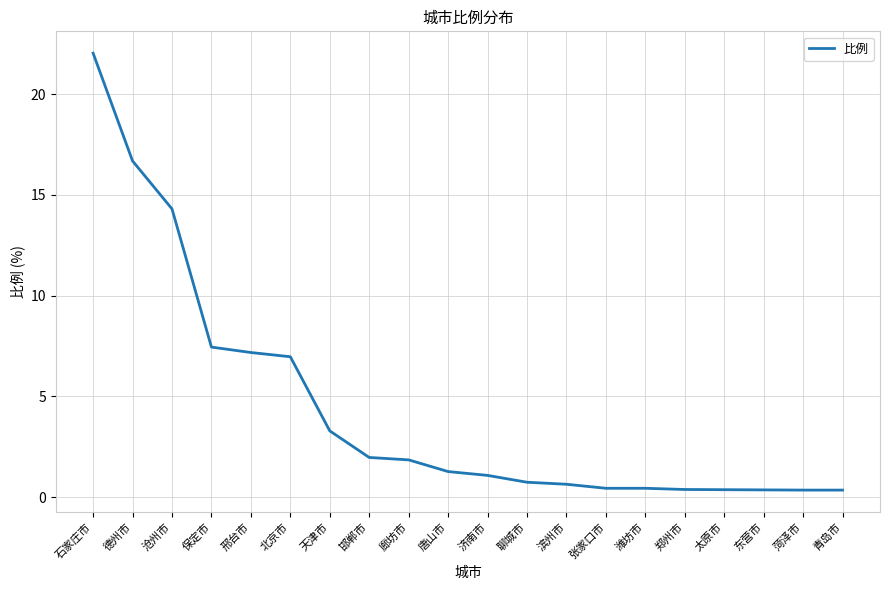

What is the sum of the values at 东营市 and 北京市?

7.3